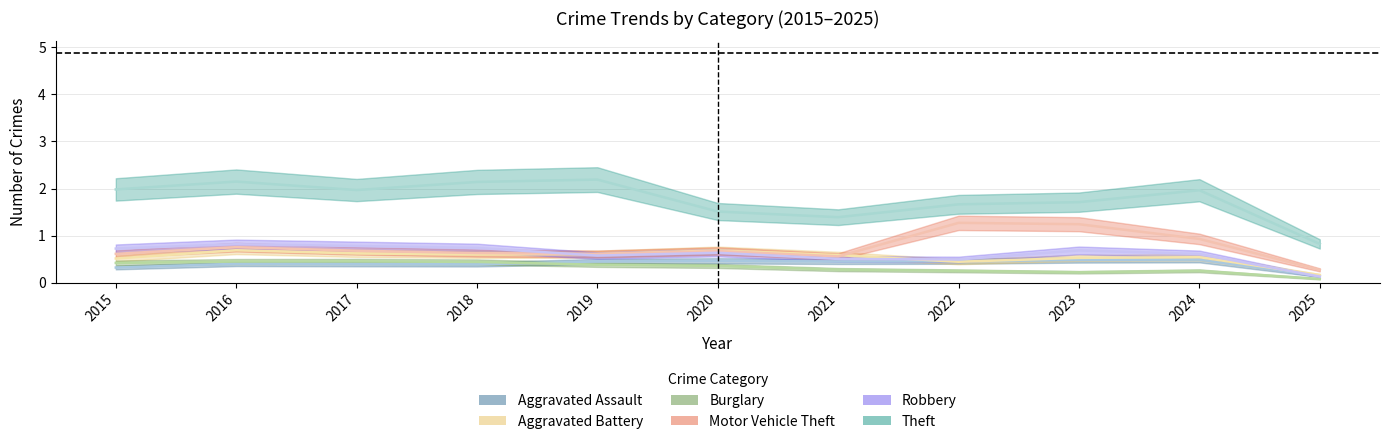

Reading right to left, transcribe all the data shown in this chart.

Aggravated Assault: 2025=0.1	2024=0.5	2023=0.5	2022=0.5	2021=0.5	2020=0.5	2019=0.5	2018=0.4	2017=0.4	2016=0.4	2015=0.3
Aggravated Battery: 2025=0.2	2024=0.5	2023=0.5	2022=0.4	2021=0.6	2020=0.7	2019=0.6	2018=0.6	2017=0.6	2016=0.7	2015=0.5
Burglary: 2025=0.1	2024=0.3	2023=0.2	2022=0.3	2021=0.3	2020=0.4	2019=0.4	2018=0.4	2017=0.5	2016=0.5	2015=0.4
Motor Vehicle Theft: 2025=0.3	2024=0.9	2023=1.2	2022=1.3	2021=0.6	2020=0.7	2019=0.6	2018=0.6	2017=0.7	2016=0.8	2015=0.6
Robbery: 2025=0.1	2024=0.6	2023=0.7	2022=0.5	2021=0.5	2020=0.6	2019=0.6	2018=0.7	2017=0.8	2016=0.8	2015=0.7
Theft: 2025=0.8	2024=2.0	2023=1.7	2022=1.7	2021=1.4	2020=1.5	2019=2.2	2018=2.1	2017=2.0	2016=2.1	2015=2.0